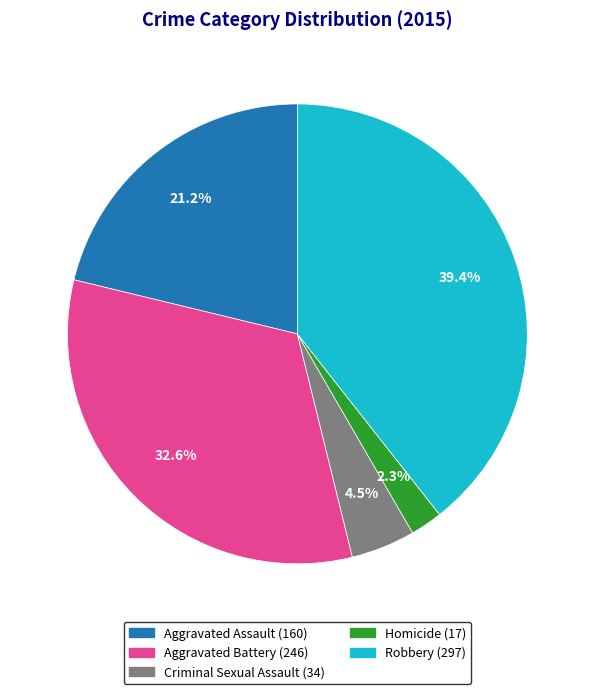

Is it true that Robbery is 28% of the pie?

False